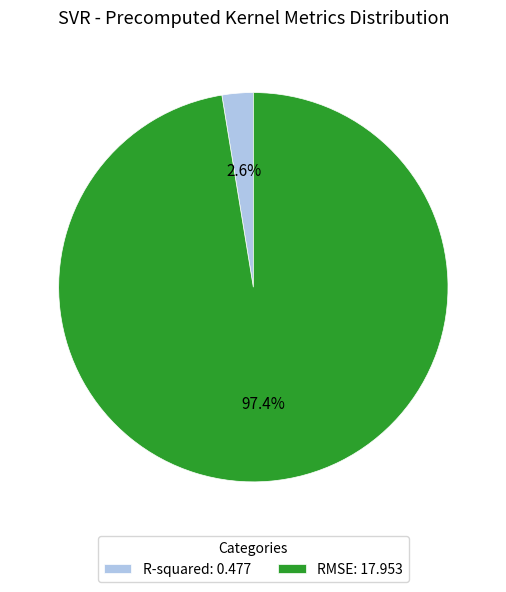

Is R-squared the majority of the pie?

No